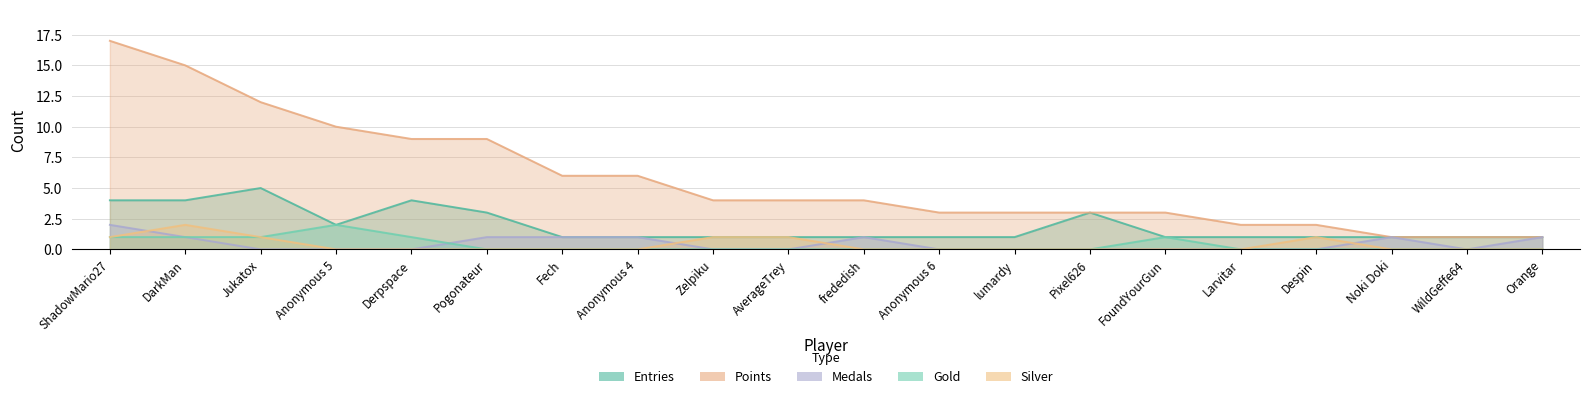

Is it true that Gold equals 1 at AverageTrey?

False